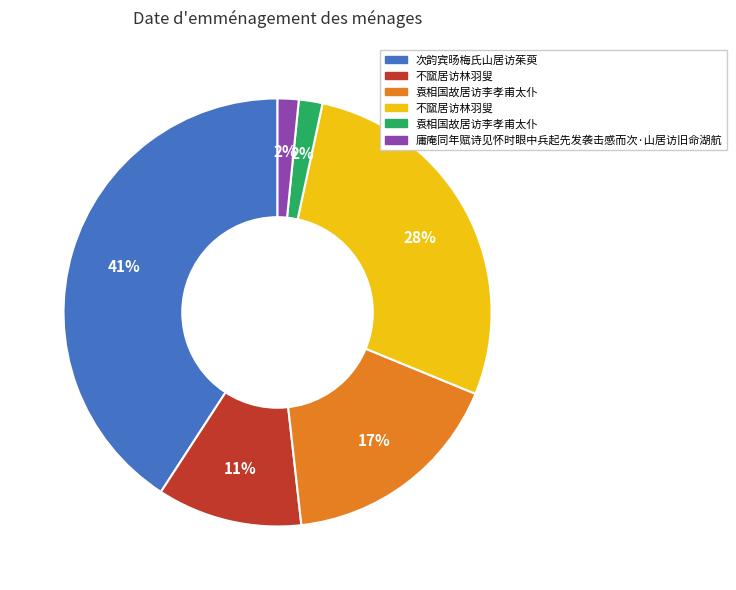

To the nearest percent, what is the difference between the largest and smallest slice percentages?

39%